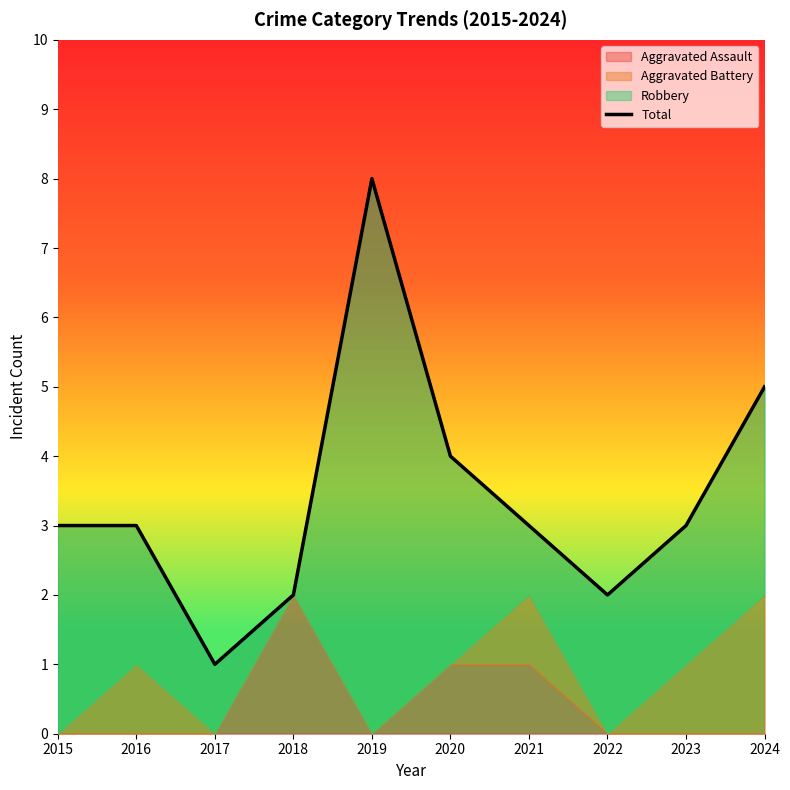

Does the chart display data point markers on the line(s)?

No